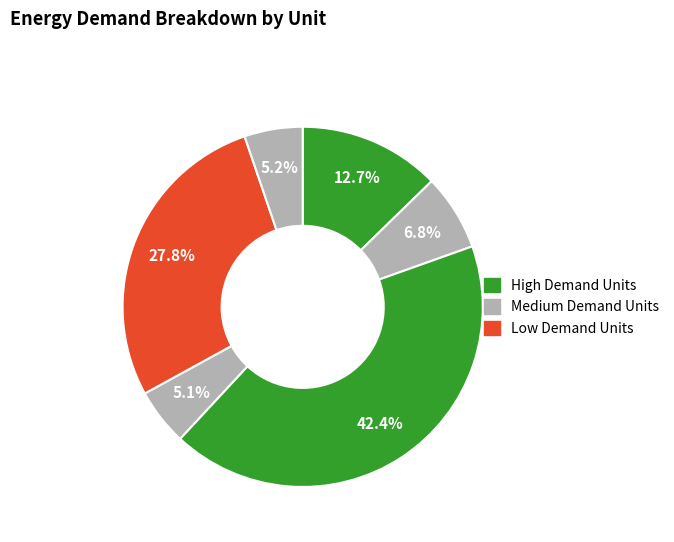

Count the number of slices in the pie.

6